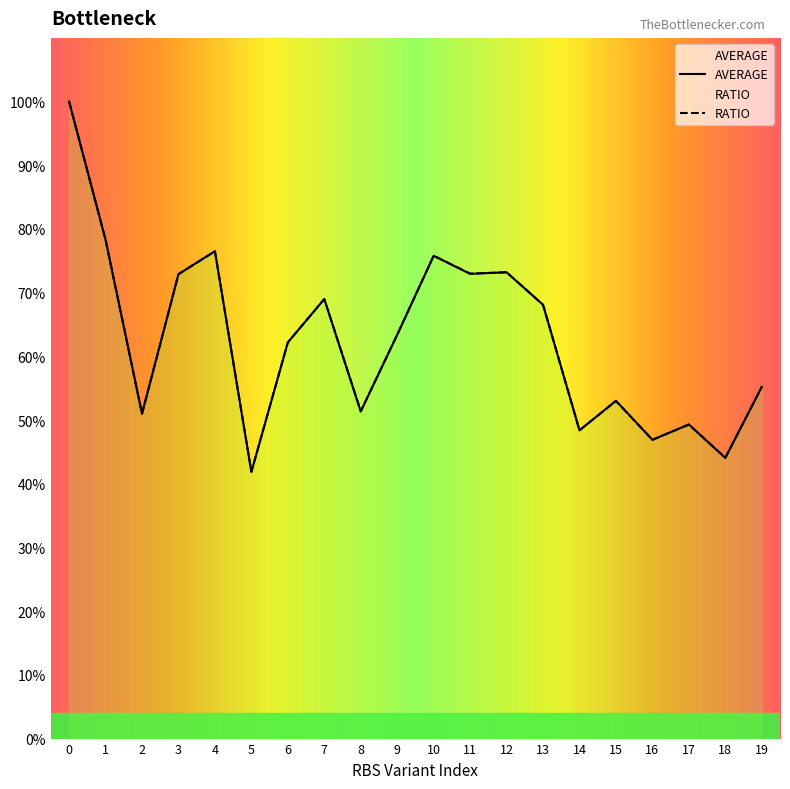

Rank the series at 11 from highest to lowest value.

RATIO, AVERAGE